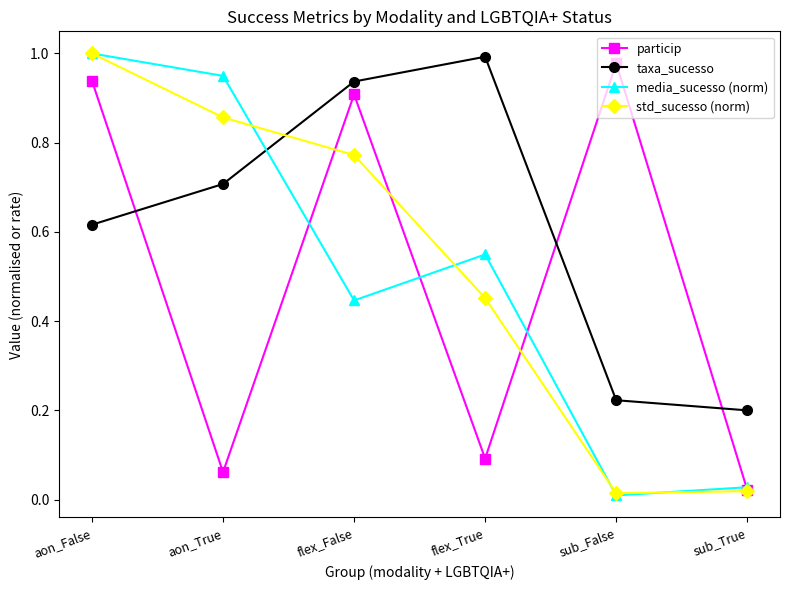

At which label is taxa_sucesso closest to 0?

sub_True